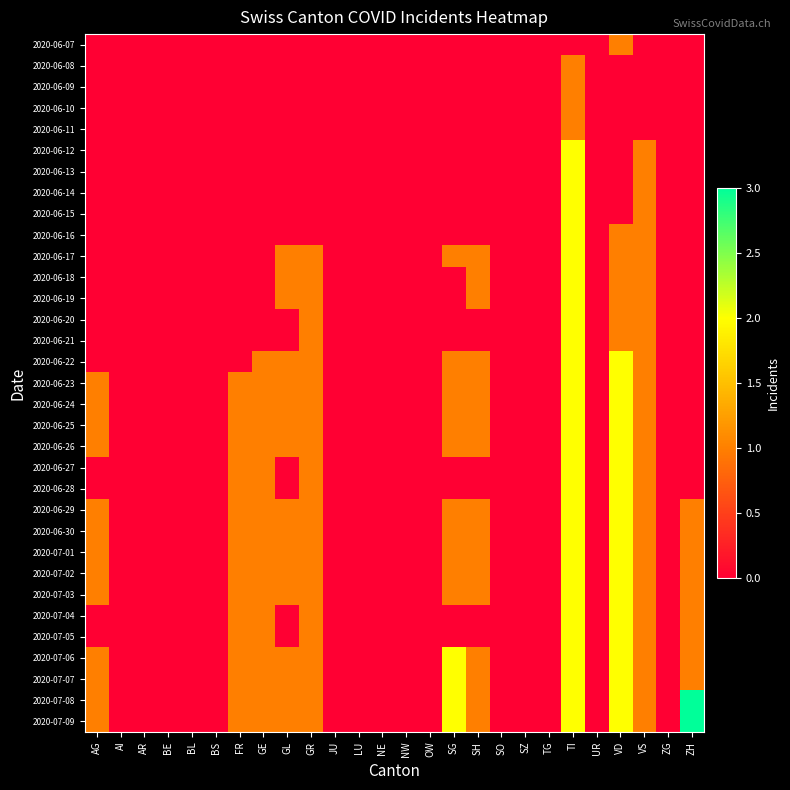

Reading left to right, what are all the values shown in this chart?

2020-06-07: AG=0	AI=0	AR=0	BE=0	BL=0	BS=0	FR=0	GE=0	GL=0	GR=0	JU=0	LU=0	NE=0	NW=0	OW=0	SG=0	SH=0	SO=0	SZ=0	TG=0	TI=0	UR=0	VD=1	VS=0	ZG=0	ZH=0
2020-06-08: AG=0	AI=0	AR=0	BE=0	BL=0	BS=0	FR=0	GE=0	GL=0	GR=0	JU=0	LU=0	NE=0	NW=0	OW=0	SG=0	SH=0	SO=0	SZ=0	TG=0	TI=1	UR=0	VD=0	VS=0	ZG=0	ZH=0
2020-06-09: AG=0	AI=0	AR=0	BE=0	BL=0	BS=0	FR=0	GE=0	GL=0	GR=0	JU=0	LU=0	NE=0	NW=0	OW=0	SG=0	SH=0	SO=0	SZ=0	TG=0	TI=1	UR=0	VD=0	VS=0	ZG=0	ZH=0
2020-06-10: AG=0	AI=0	AR=0	BE=0	BL=0	BS=0	FR=0	GE=0	GL=0	GR=0	JU=0	LU=0	NE=0	NW=0	OW=0	SG=0	SH=0	SO=0	SZ=0	TG=0	TI=1	UR=0	VD=0	VS=0	ZG=0	ZH=0
2020-06-11: AG=0	AI=0	AR=0	BE=0	BL=0	BS=0	FR=0	GE=0	GL=0	GR=0	JU=0	LU=0	NE=0	NW=0	OW=0	SG=0	SH=0	SO=0	SZ=0	TG=0	TI=1	UR=0	VD=0	VS=0	ZG=0	ZH=0
2020-06-12: AG=0	AI=0	AR=0	BE=0	BL=0	BS=0	FR=0	GE=0	GL=0	GR=0	JU=0	LU=0	NE=0	NW=0	OW=0	SG=0	SH=0	SO=0	SZ=0	TG=0	TI=2	UR=0	VD=0	VS=1	ZG=0	ZH=0
2020-06-13: AG=0	AI=0	AR=0	BE=0	BL=0	BS=0	FR=0	GE=0	GL=0	GR=0	JU=0	LU=0	NE=0	NW=0	OW=0	SG=0	SH=0	SO=0	SZ=0	TG=0	TI=2	UR=0	VD=0	VS=1	ZG=0	ZH=0
2020-06-14: AG=0	AI=0	AR=0	BE=0	BL=0	BS=0	FR=0	GE=0	GL=0	GR=0	JU=0	LU=0	NE=0	NW=0	OW=0	SG=0	SH=0	SO=0	SZ=0	TG=0	TI=2	UR=0	VD=0	VS=1	ZG=0	ZH=0
2020-06-15: AG=0	AI=0	AR=0	BE=0	BL=0	BS=0	FR=0	GE=0	GL=0	GR=0	JU=0	LU=0	NE=0	NW=0	OW=0	SG=0	SH=0	SO=0	SZ=0	TG=0	TI=2	UR=0	VD=0	VS=1	ZG=0	ZH=0
2020-06-16: AG=0	AI=0	AR=0	BE=0	BL=0	BS=0	FR=0	GE=0	GL=0	GR=0	JU=0	LU=0	NE=0	NW=0	OW=0	SG=0	SH=0	SO=0	SZ=0	TG=0	TI=2	UR=0	VD=1	VS=1	ZG=0	ZH=0
2020-06-17: AG=0	AI=0	AR=0	BE=0	BL=0	BS=0	FR=0	GE=0	GL=1	GR=1	JU=0	LU=0	NE=0	NW=0	OW=0	SG=1	SH=1	SO=0	SZ=0	TG=0	TI=2	UR=0	VD=1	VS=1	ZG=0	ZH=0
2020-06-18: AG=0	AI=0	AR=0	BE=0	BL=0	BS=0	FR=0	GE=0	GL=1	GR=1	JU=0	LU=0	NE=0	NW=0	OW=0	SG=0	SH=1	SO=0	SZ=0	TG=0	TI=2	UR=0	VD=1	VS=1	ZG=0	ZH=0
2020-06-19: AG=0	AI=0	AR=0	BE=0	BL=0	BS=0	FR=0	GE=0	GL=1	GR=1	JU=0	LU=0	NE=0	NW=0	OW=0	SG=0	SH=1	SO=0	SZ=0	TG=0	TI=2	UR=0	VD=1	VS=1	ZG=0	ZH=0
2020-06-20: AG=0	AI=0	AR=0	BE=0	BL=0	BS=0	FR=0	GE=0	GL=0	GR=1	JU=0	LU=0	NE=0	NW=0	OW=0	SG=0	SH=0	SO=0	SZ=0	TG=0	TI=2	UR=0	VD=1	VS=1	ZG=0	ZH=0
2020-06-21: AG=0	AI=0	AR=0	BE=0	BL=0	BS=0	FR=0	GE=0	GL=0	GR=1	JU=0	LU=0	NE=0	NW=0	OW=0	SG=0	SH=0	SO=0	SZ=0	TG=0	TI=2	UR=0	VD=1	VS=1	ZG=0	ZH=0
2020-06-22: AG=0	AI=0	AR=0	BE=0	BL=0	BS=0	FR=0	GE=1	GL=1	GR=1	JU=0	LU=0	NE=0	NW=0	OW=0	SG=1	SH=1	SO=0	SZ=0	TG=0	TI=2	UR=0	VD=2	VS=1	ZG=0	ZH=0
2020-06-23: AG=1	AI=0	AR=0	BE=0	BL=0	BS=0	FR=1	GE=1	GL=1	GR=1	JU=0	LU=0	NE=0	NW=0	OW=0	SG=1	SH=1	SO=0	SZ=0	TG=0	TI=2	UR=0	VD=2	VS=1	ZG=0	ZH=0
2020-06-24: AG=1	AI=0	AR=0	BE=0	BL=0	BS=0	FR=1	GE=1	GL=1	GR=1	JU=0	LU=0	NE=0	NW=0	OW=0	SG=1	SH=1	SO=0	SZ=0	TG=0	TI=2	UR=0	VD=2	VS=1	ZG=0	ZH=0
2020-06-25: AG=1	AI=0	AR=0	BE=0	BL=0	BS=0	FR=1	GE=1	GL=1	GR=1	JU=0	LU=0	NE=0	NW=0	OW=0	SG=1	SH=1	SO=0	SZ=0	TG=0	TI=2	UR=0	VD=2	VS=1	ZG=0	ZH=0
2020-06-26: AG=1	AI=0	AR=0	BE=0	BL=0	BS=0	FR=1	GE=1	GL=1	GR=1	JU=0	LU=0	NE=0	NW=0	OW=0	SG=1	SH=1	SO=0	SZ=0	TG=0	TI=2	UR=0	VD=2	VS=1	ZG=0	ZH=0
2020-06-27: AG=0	AI=0	AR=0	BE=0	BL=0	BS=0	FR=1	GE=1	GL=0	GR=1	JU=0	LU=0	NE=0	NW=0	OW=0	SG=0	SH=0	SO=0	SZ=0	TG=0	TI=2	UR=0	VD=2	VS=1	ZG=0	ZH=0
2020-06-28: AG=0	AI=0	AR=0	BE=0	BL=0	BS=0	FR=1	GE=1	GL=0	GR=1	JU=0	LU=0	NE=0	NW=0	OW=0	SG=0	SH=0	SO=0	SZ=0	TG=0	TI=2	UR=0	VD=2	VS=1	ZG=0	ZH=0
2020-06-29: AG=1	AI=0	AR=0	BE=0	BL=0	BS=0	FR=1	GE=1	GL=1	GR=1	JU=0	LU=0	NE=0	NW=0	OW=0	SG=1	SH=1	SO=0	SZ=0	TG=0	TI=2	UR=0	VD=2	VS=1	ZG=0	ZH=1
2020-06-30: AG=1	AI=0	AR=0	BE=0	BL=0	BS=0	FR=1	GE=1	GL=1	GR=1	JU=0	LU=0	NE=0	NW=0	OW=0	SG=1	SH=1	SO=0	SZ=0	TG=0	TI=2	UR=0	VD=2	VS=1	ZG=0	ZH=1
2020-07-01: AG=1	AI=0	AR=0	BE=0	BL=0	BS=0	FR=1	GE=1	GL=1	GR=1	JU=0	LU=0	NE=0	NW=0	OW=0	SG=1	SH=1	SO=0	SZ=0	TG=0	TI=2	UR=0	VD=2	VS=1	ZG=0	ZH=1
2020-07-02: AG=1	AI=0	AR=0	BE=0	BL=0	BS=0	FR=1	GE=1	GL=1	GR=1	JU=0	LU=0	NE=0	NW=0	OW=0	SG=1	SH=1	SO=0	SZ=0	TG=0	TI=2	UR=0	VD=2	VS=1	ZG=0	ZH=1
2020-07-03: AG=1	AI=0	AR=0	BE=0	BL=0	BS=0	FR=1	GE=1	GL=1	GR=1	JU=0	LU=0	NE=0	NW=0	OW=0	SG=1	SH=1	SO=0	SZ=0	TG=0	TI=2	UR=0	VD=2	VS=1	ZG=0	ZH=1
2020-07-04: AG=0	AI=0	AR=0	BE=0	BL=0	BS=0	FR=1	GE=1	GL=0	GR=1	JU=0	LU=0	NE=0	NW=0	OW=0	SG=0	SH=0	SO=0	SZ=0	TG=0	TI=2	UR=0	VD=2	VS=1	ZG=0	ZH=1
2020-07-05: AG=0	AI=0	AR=0	BE=0	BL=0	BS=0	FR=1	GE=1	GL=0	GR=1	JU=0	LU=0	NE=0	NW=0	OW=0	SG=0	SH=0	SO=0	SZ=0	TG=0	TI=2	UR=0	VD=2	VS=1	ZG=0	ZH=1
2020-07-06: AG=1	AI=0	AR=0	BE=0	BL=0	BS=0	FR=1	GE=1	GL=1	GR=1	JU=0	LU=0	NE=0	NW=0	OW=0	SG=2	SH=1	SO=0	SZ=0	TG=0	TI=2	UR=0	VD=2	VS=1	ZG=0	ZH=1
2020-07-07: AG=1	AI=0	AR=0	BE=0	BL=0	BS=0	FR=1	GE=1	GL=1	GR=1	JU=0	LU=0	NE=0	NW=0	OW=0	SG=2	SH=1	SO=0	SZ=0	TG=0	TI=2	UR=0	VD=2	VS=1	ZG=0	ZH=1
2020-07-08: AG=1	AI=0	AR=0	BE=0	BL=0	BS=0	FR=1	GE=1	GL=1	GR=1	JU=0	LU=0	NE=0	NW=0	OW=0	SG=2	SH=1	SO=0	SZ=0	TG=0	TI=2	UR=0	VD=2	VS=1	ZG=0	ZH=3
2020-07-09: AG=1	AI=0	AR=0	BE=0	BL=0	BS=0	FR=1	GE=1	GL=1	GR=1	JU=0	LU=0	NE=0	NW=0	OW=0	SG=2	SH=1	SO=0	SZ=0	TG=0	TI=2	UR=0	VD=2	VS=1	ZG=0	ZH=3